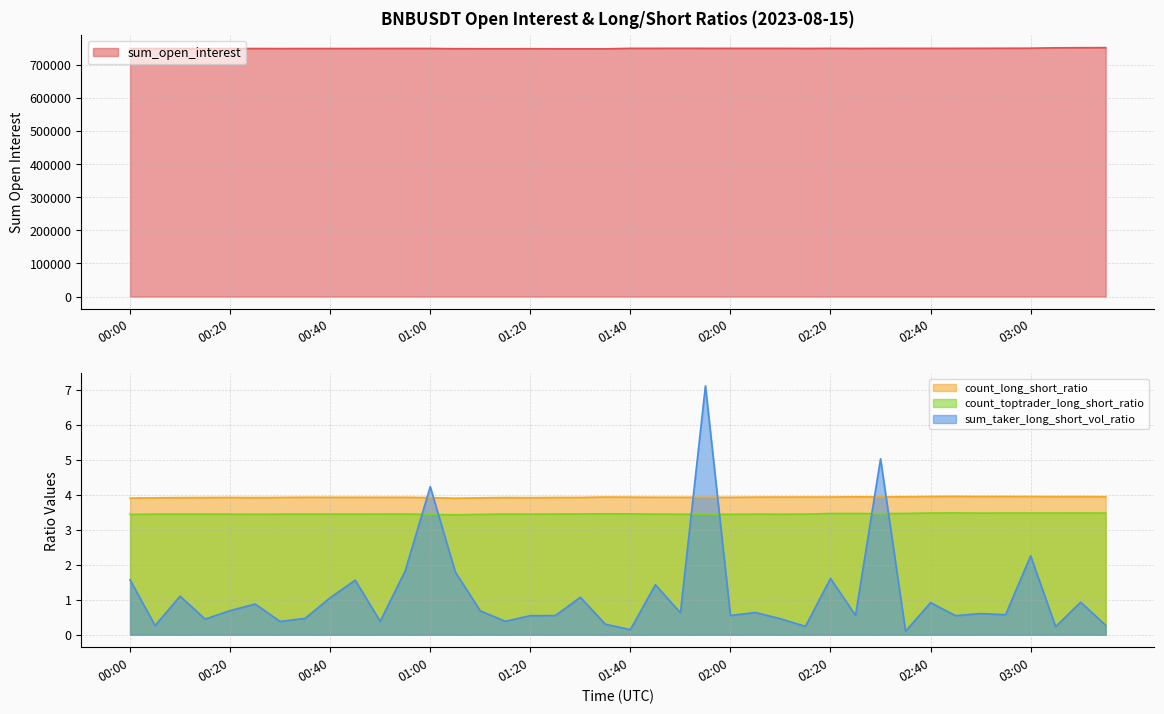

What position from the right is 02:45?

7